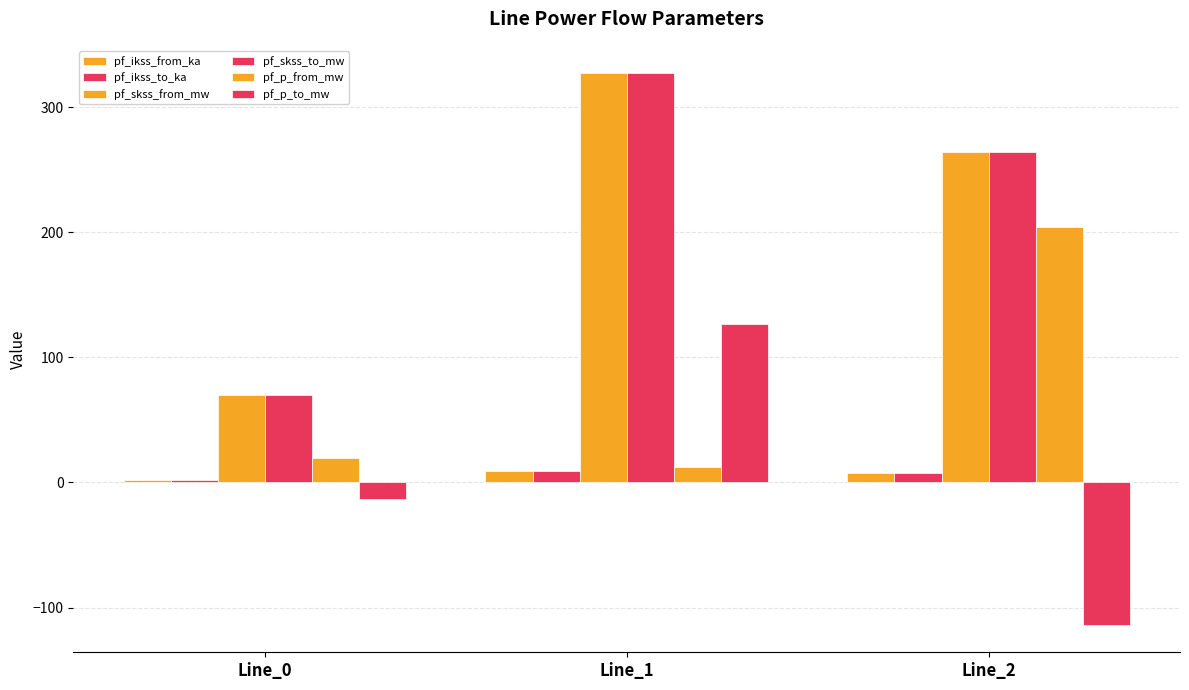

Rank the series by their maximum value, from lowest to highest.

pf_ikss_from_ka, pf_ikss_to_ka, pf_p_to_mw, pf_p_from_mw, pf_skss_from_mw, pf_skss_to_mw